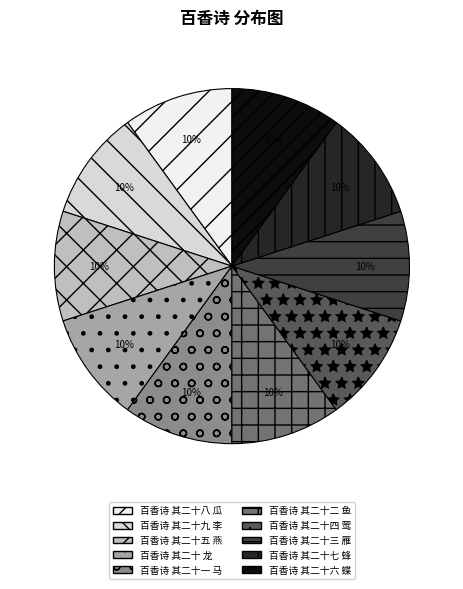

What is the ratio of the value at 百香诗 其二十六 蝶 to the value at 百香诗 其二十五 燕?

1.0